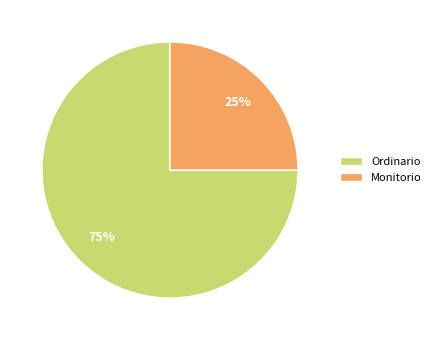

Rank the categories by value from lowest to highest.

Monitorio, Ordinario